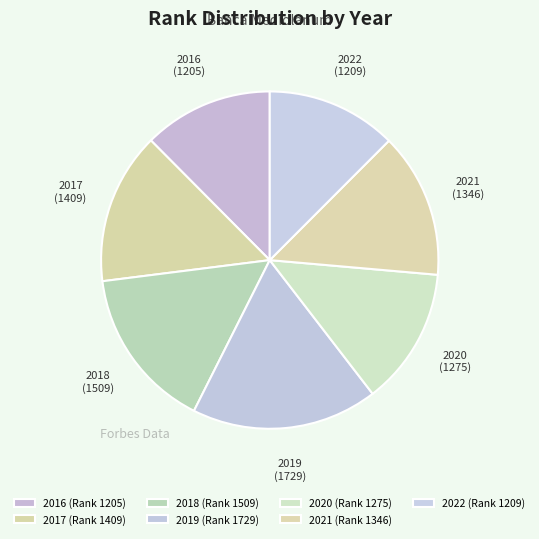

How many slices are in this pie chart?

7